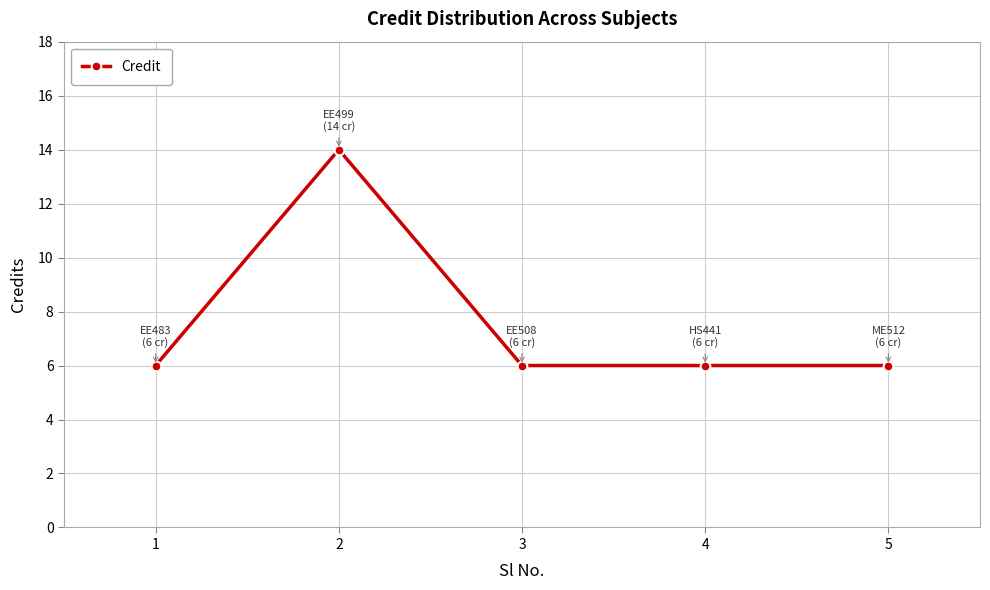

How many data points does each series have?

5